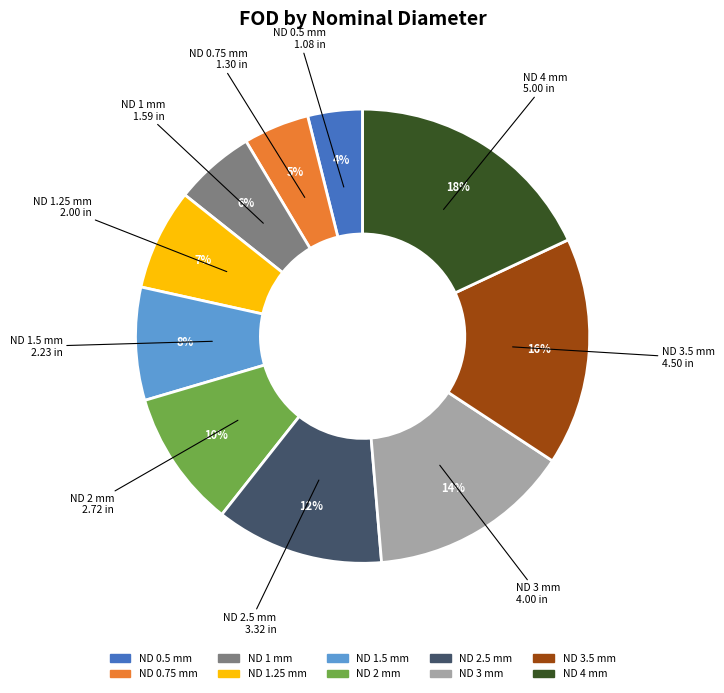

How many slices are in this pie chart?

10